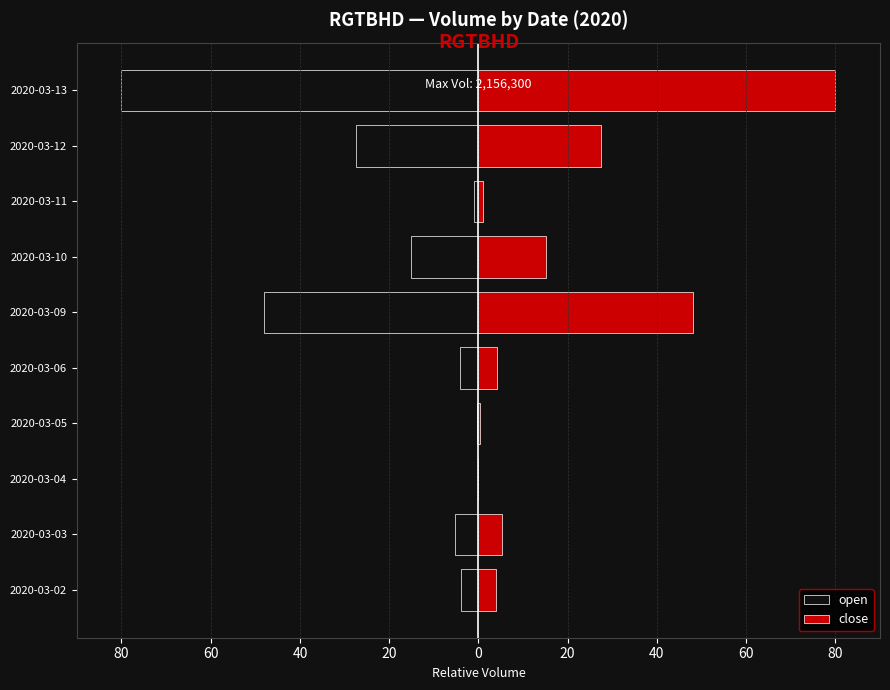

What is the difference between the maximum and minimum values in the close series?

80.0